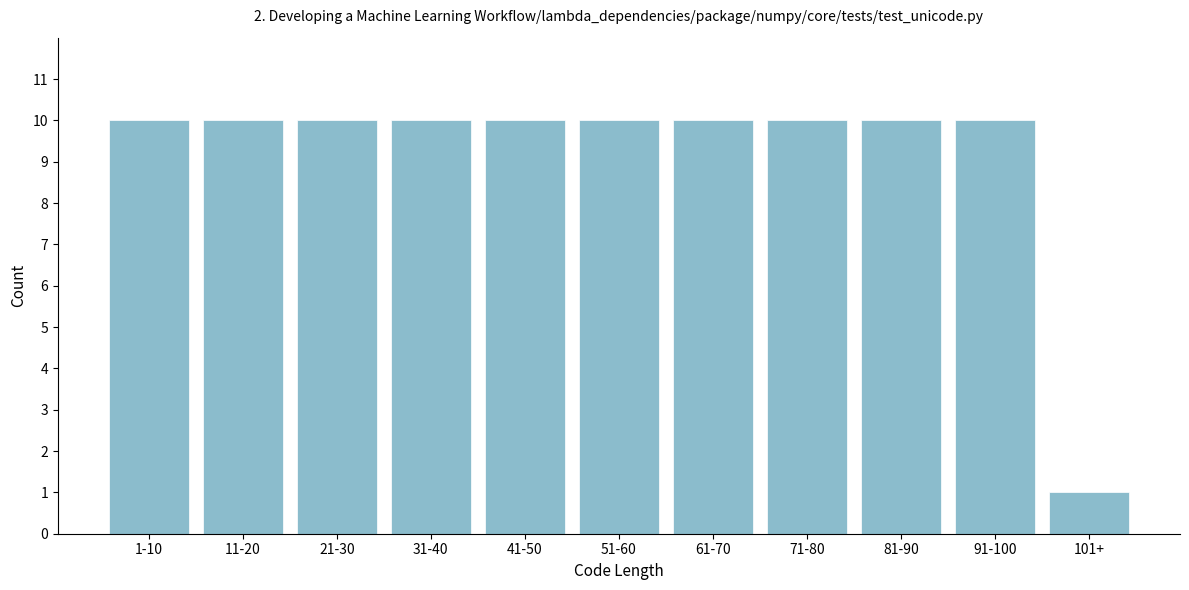

Reading left to right, extract all data points from this chart.

1-10=10	11-20=10	21-30=10	31-40=10	41-50=10	51-60=10	61-70=10	71-80=10	81-90=10	91-100=10	101+=1